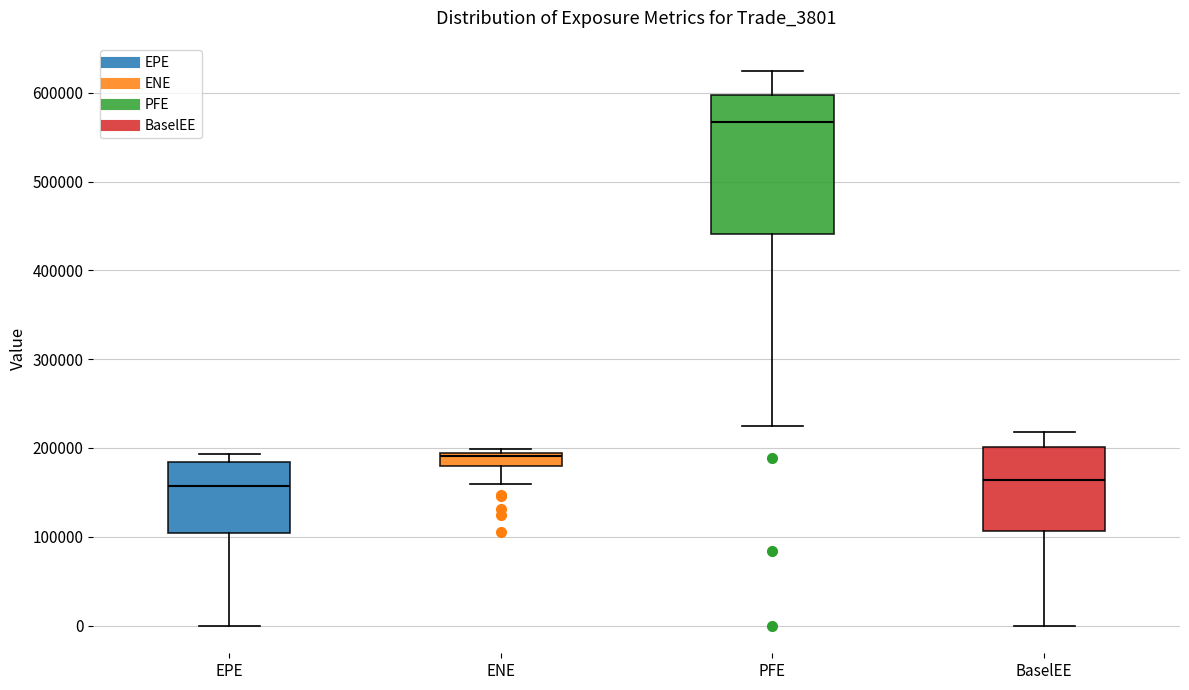

Which box is the tallest, from its lower edge to its upper edge?

PFE